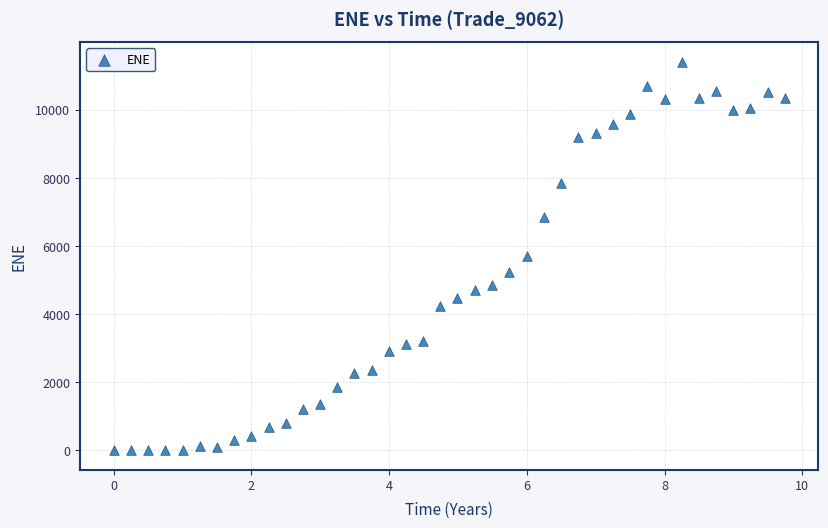

What is the range of Y values (max minus min)?

11424.5